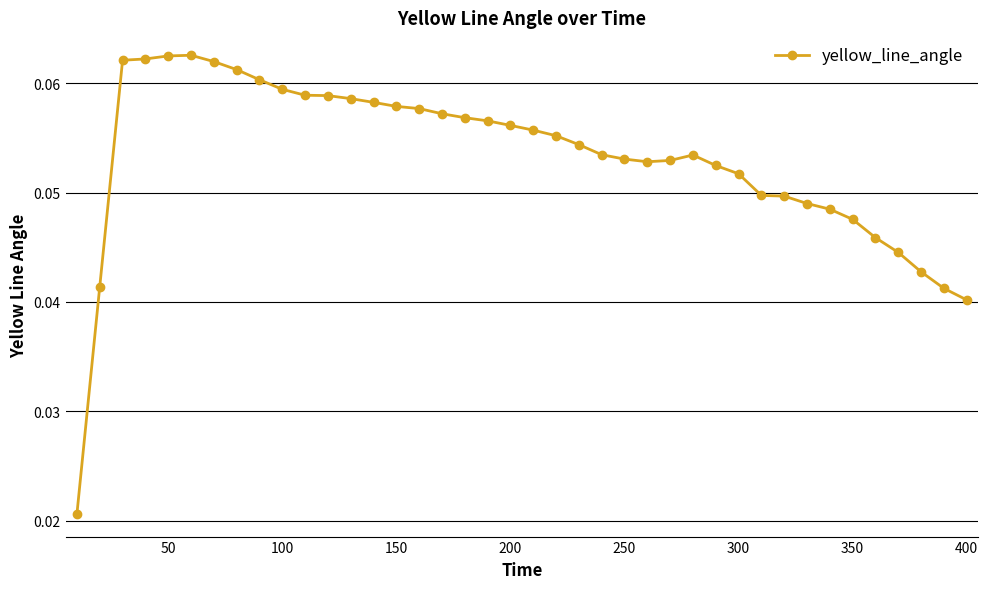

Does the chart have visible grid lines?

Yes